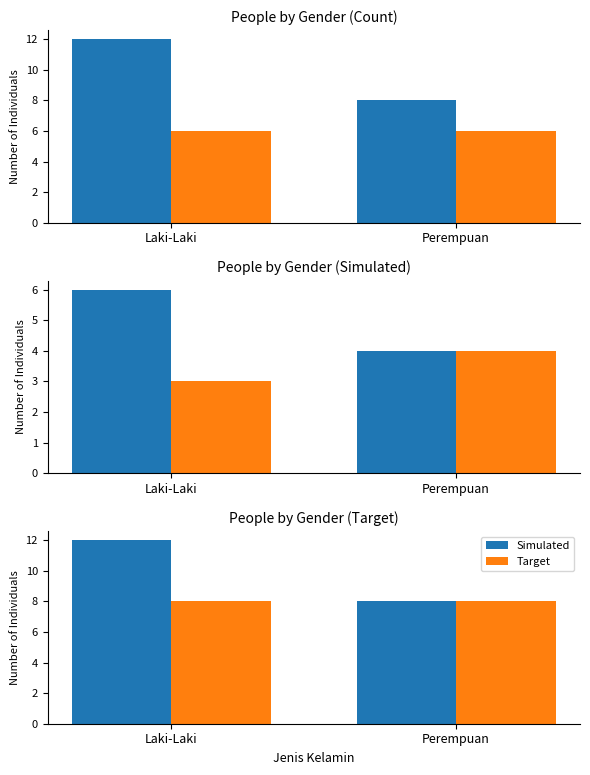

List the series in order of their overall mean, lowest first.

Target, Simulated